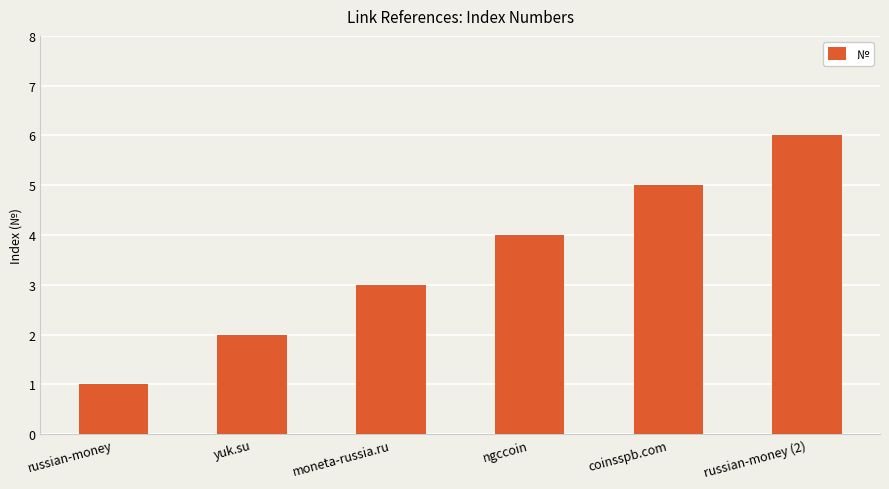

List the labels in order of value, largest first.

russian-money (2), coinsspb.com, ngccoin, moneta-russia.ru, yuk.su, russian-money